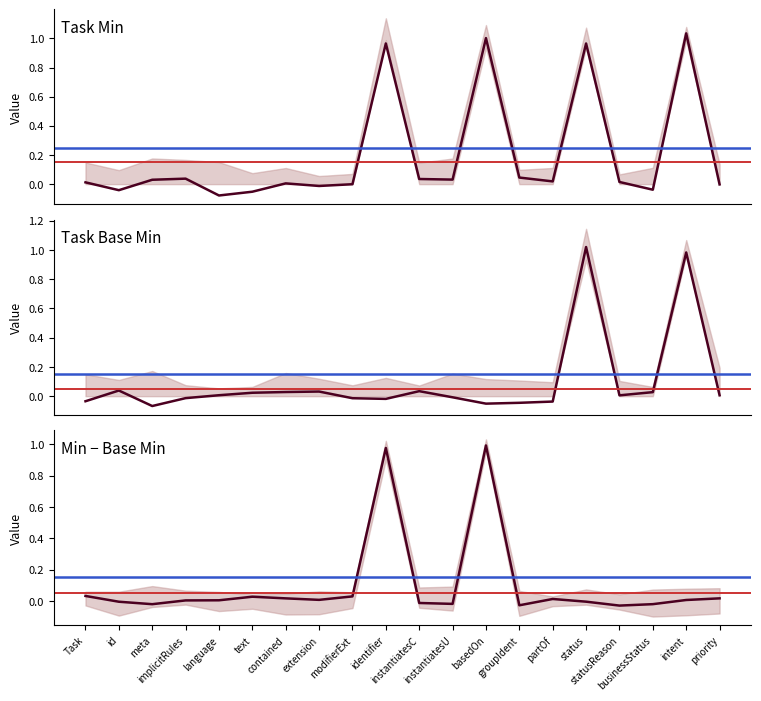

Rank the series by their average value, from lowest to highest.

base_min_values, min_values